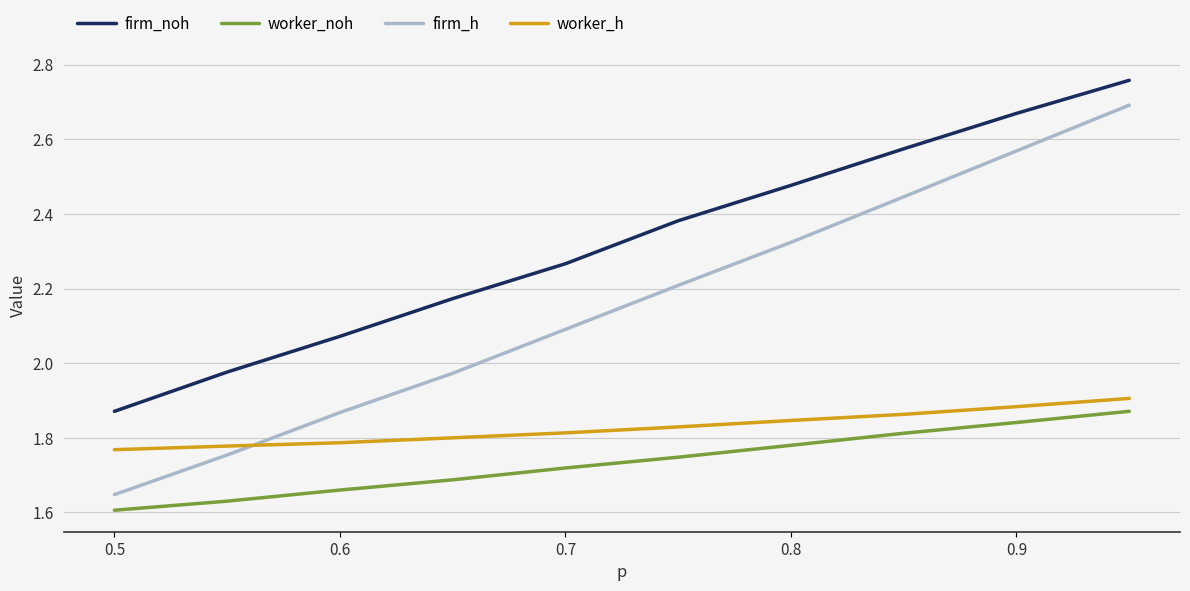

Which series has the largest range (max minus min)?

firm_h